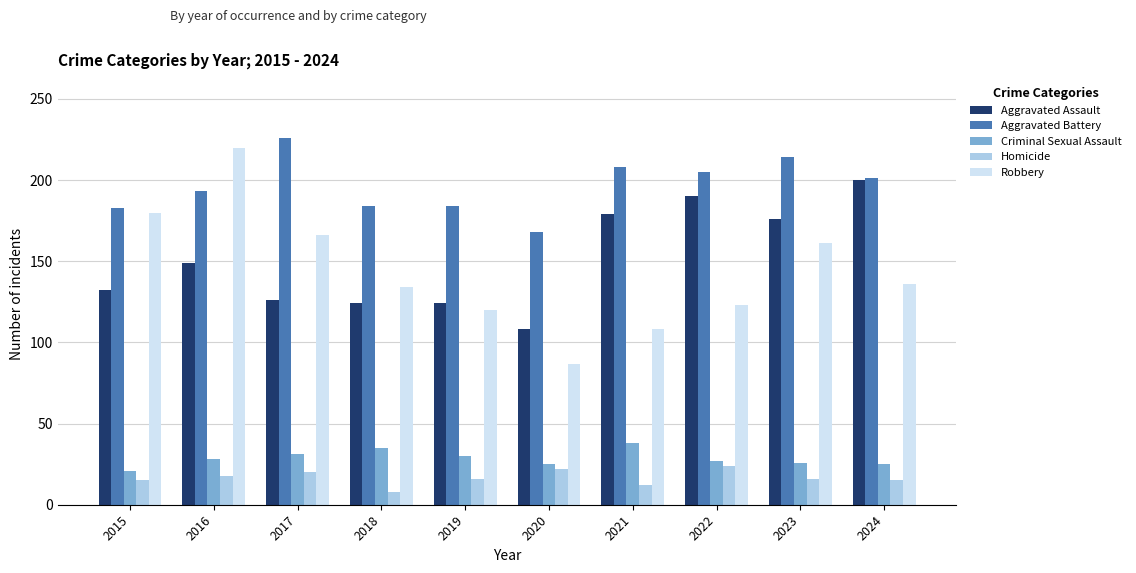

At 2020, list the series in order from smallest to largest.

Homicide, Criminal Sexual Assault, Robbery, Aggravated Assault, Aggravated Battery